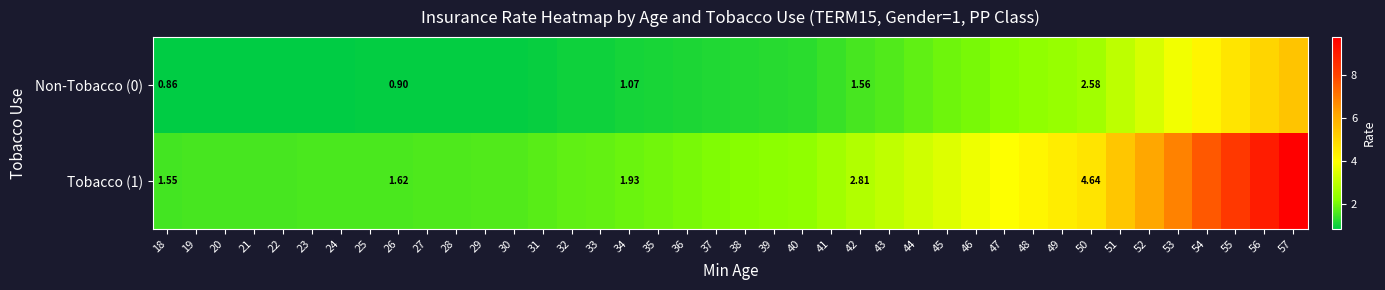

At 31, list the series in order from smallest to largest.

Non-Tobacco (0), Tobacco (1)